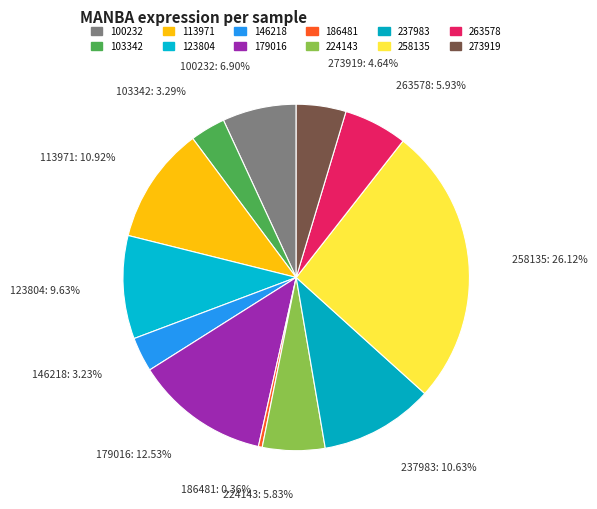

What percentage do 113971 and 273919 together represent?

15.6%